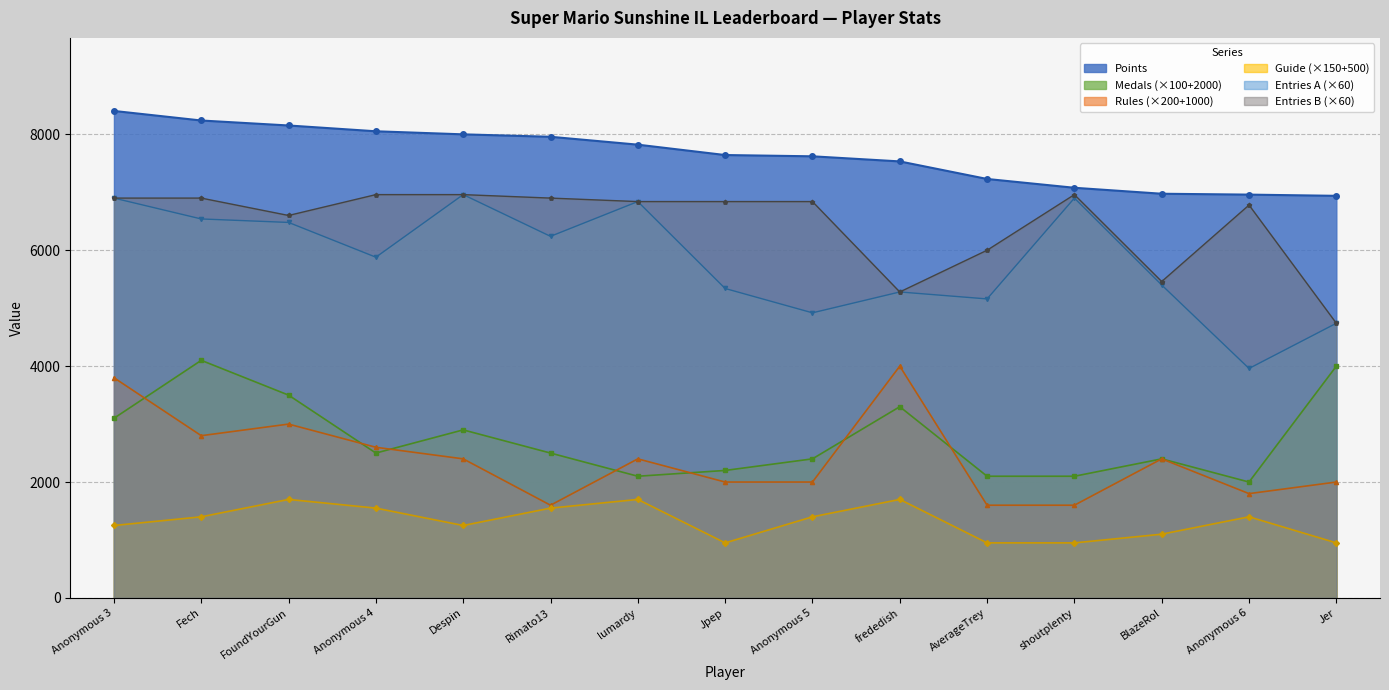

Between Fech and Rimato13, which series saw the biggest shift?

Medals (×100+2000)